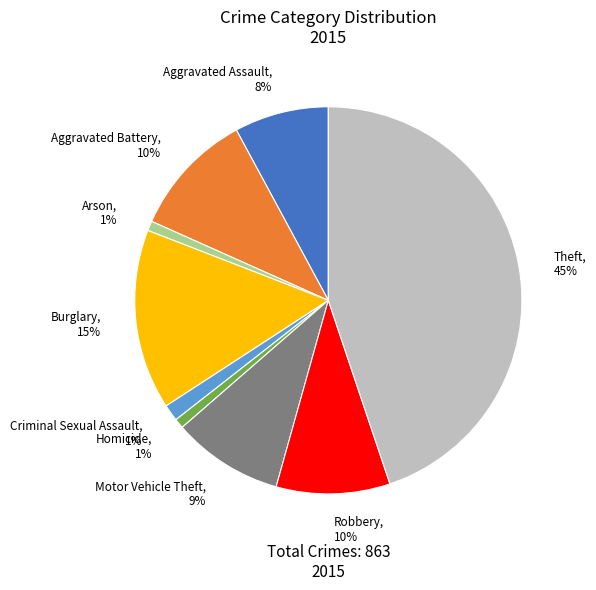

Count the number of slices in the pie.

9